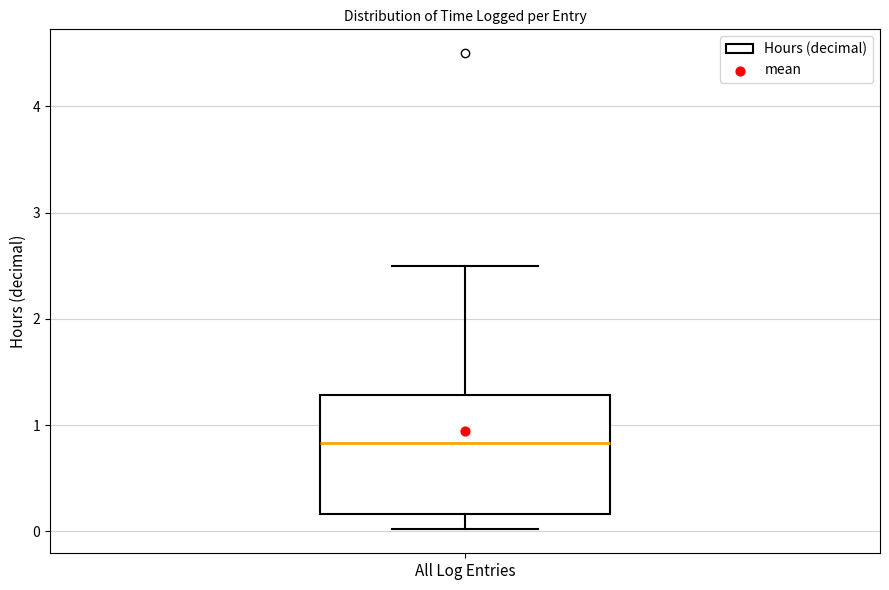

Read this box plot against the y-axis: the position of the median line, the range covered by the box, and the ends of both whiskers. The values are not printed on the chart, so give them approximately, as read against the axis.

median 0.8, box 0.2 to 1.3, whiskers 0.0 to 2.5